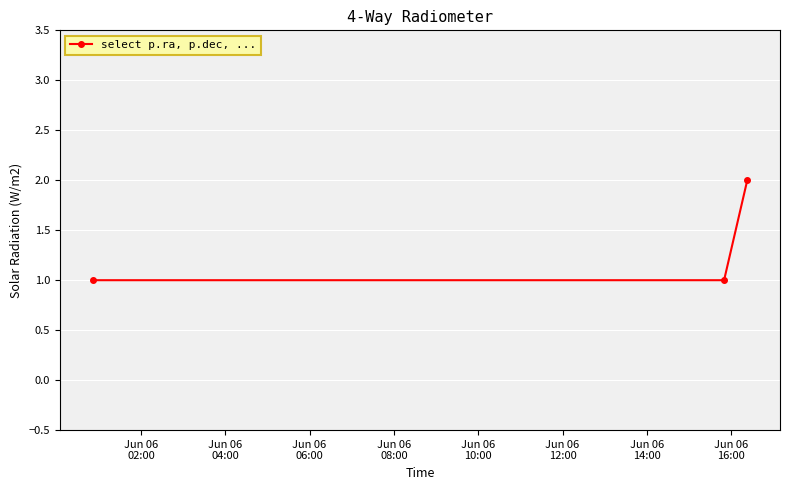

What is the value of the 2nd point from the left?

1